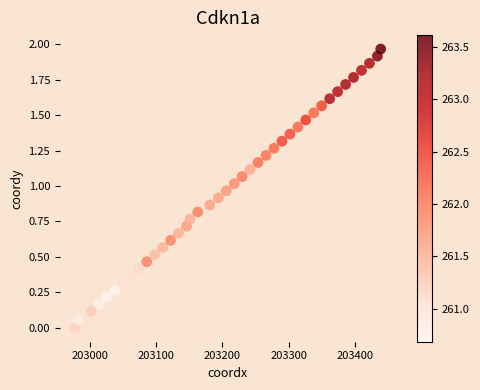

What is the range of X values (max minus min)?

461.0